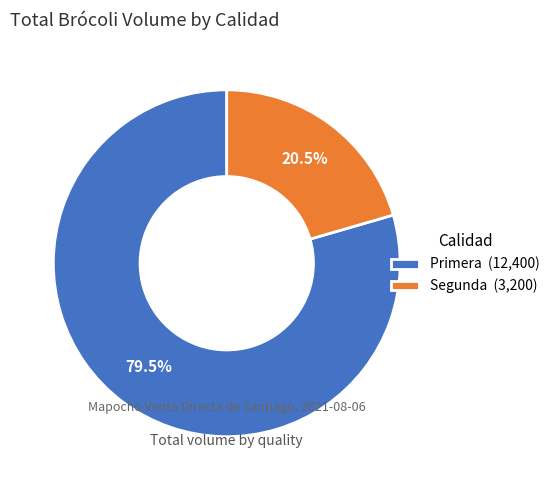

How many segments does this pie chart have?

2